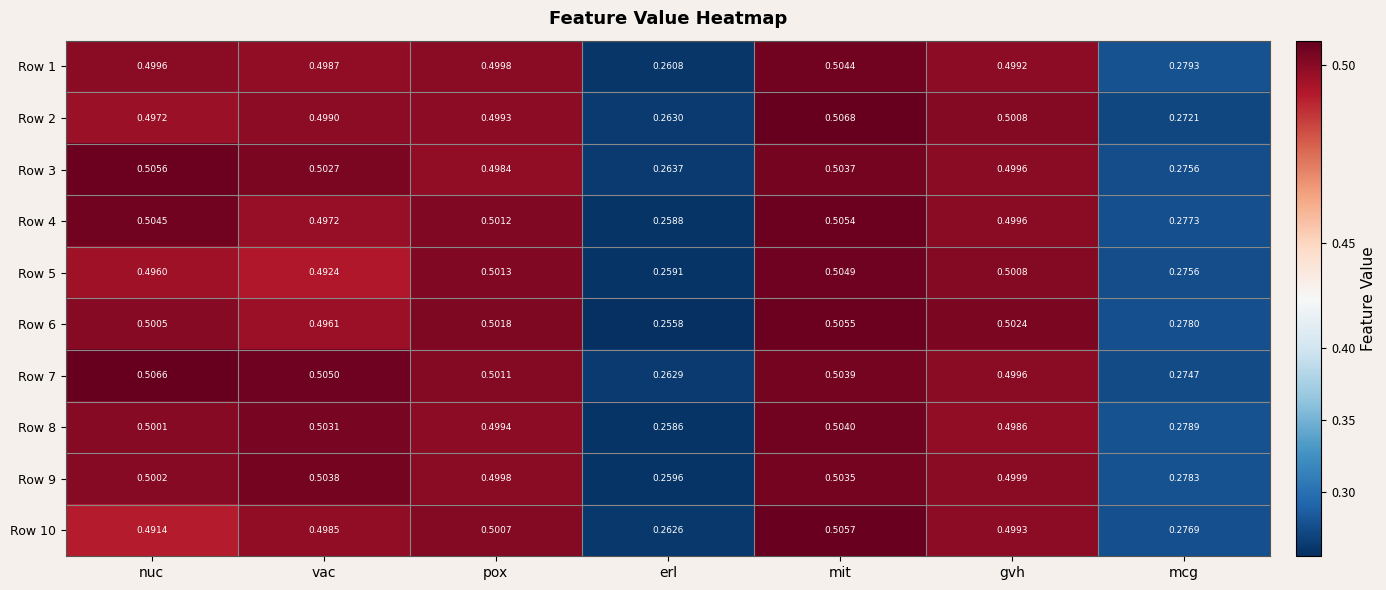

At which category does the chart reach its peak across all series?

mit